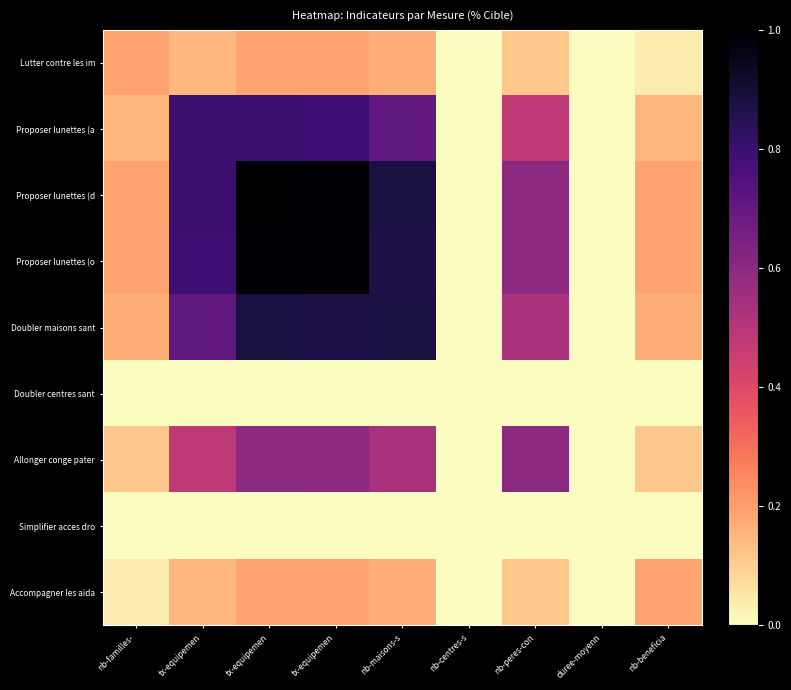

Reading left to right, list all the values displayed in this chart.

Lutter contre les im: nb-familles-=0.2	tx-equipemen=0.2	tx-equipemen=0.2	tx-equipemen=0.2	nb-maisons-s=0.2	nb-centres-s=0.0	nb-peres-con=0.1	duree-moyenn=0.0	nb-beneficia=0.0
Proposer lunettes (a: nb-familles-=0.2	tx-equipemen=0.8	tx-equipemen=0.8	tx-equipemen=0.8	nb-maisons-s=0.7	nb-centres-s=0.0	nb-peres-con=0.5	duree-moyenn=0.0	nb-beneficia=0.2
Proposer lunettes (d: nb-familles-=0.2	tx-equipemen=0.8	tx-equipemen=1.0	tx-equipemen=1.0	nb-maisons-s=0.9	nb-centres-s=0.0	nb-peres-con=0.6	duree-moyenn=0.0	nb-beneficia=0.2
Proposer lunettes (o: nb-familles-=0.2	tx-equipemen=0.8	tx-equipemen=1.0	tx-equipemen=1.0	nb-maisons-s=0.9	nb-centres-s=0.0	nb-peres-con=0.6	duree-moyenn=0.0	nb-beneficia=0.2
Doubler maisons sant: nb-familles-=0.2	tx-equipemen=0.7	tx-equipemen=0.9	tx-equipemen=0.9	nb-maisons-s=0.9	nb-centres-s=0.0	nb-peres-con=0.5	duree-moyenn=0.0	nb-beneficia=0.2
Doubler centres sant: nb-familles-=0.0	tx-equipemen=0.0	tx-equipemen=0.0	tx-equipemen=0.0	nb-maisons-s=0.0	nb-centres-s=0.0	nb-peres-con=0.0	duree-moyenn=0.0	nb-beneficia=0.0
Allonger conge pater: nb-familles-=0.1	tx-equipemen=0.5	tx-equipemen=0.6	tx-equipemen=0.6	nb-maisons-s=0.5	nb-centres-s=0.0	nb-peres-con=0.6	duree-moyenn=0.0	nb-beneficia=0.1
Simplifier acces dro: nb-familles-=0.0	tx-equipemen=0.0	tx-equipemen=0.0	tx-equipemen=0.0	nb-maisons-s=0.0	nb-centres-s=0.0	nb-peres-con=0.0	duree-moyenn=0.0	nb-beneficia=0.0
Accompagner les aida: nb-familles-=0.0	tx-equipemen=0.2	tx-equipemen=0.2	tx-equipemen=0.2	nb-maisons-s=0.2	nb-centres-s=0.0	nb-peres-con=0.1	duree-moyenn=0.0	nb-beneficia=0.2